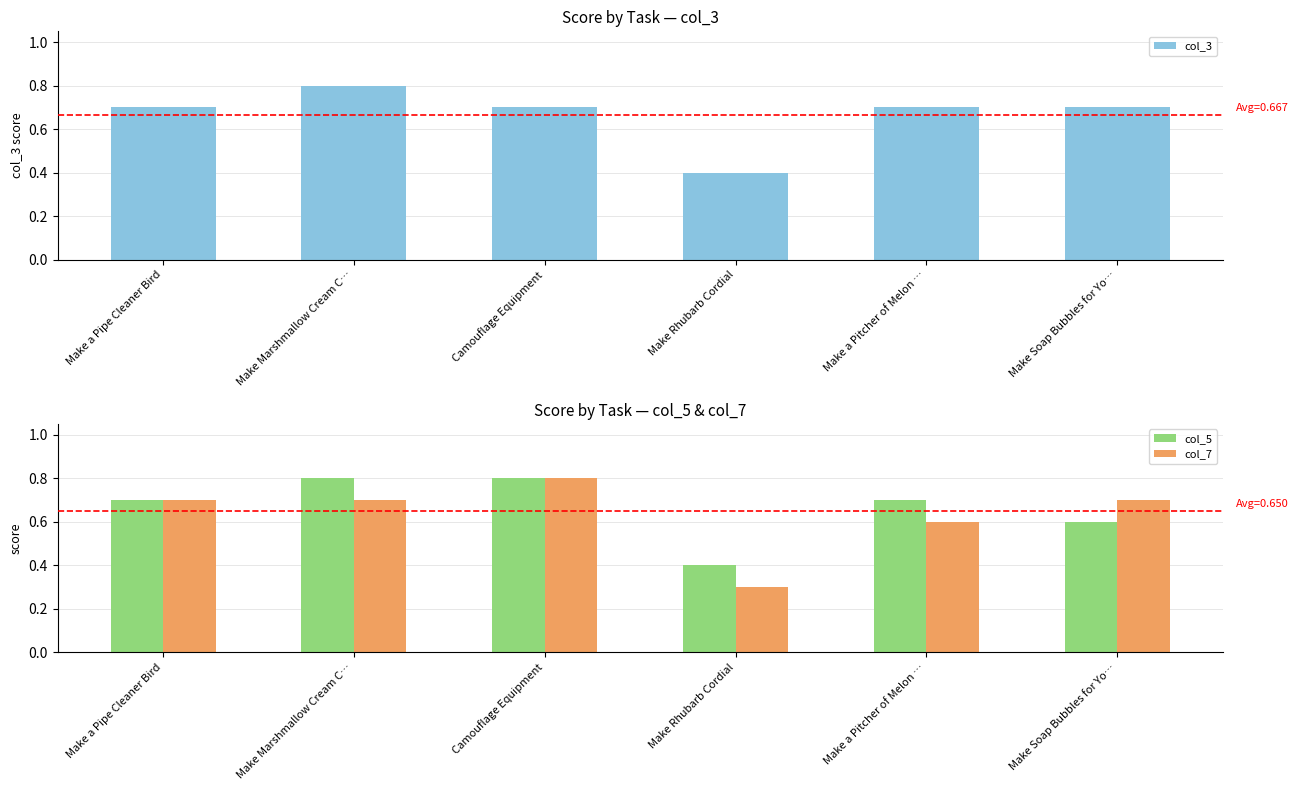

What are all the series names shown in the legend?

col_3, col_5, col_7